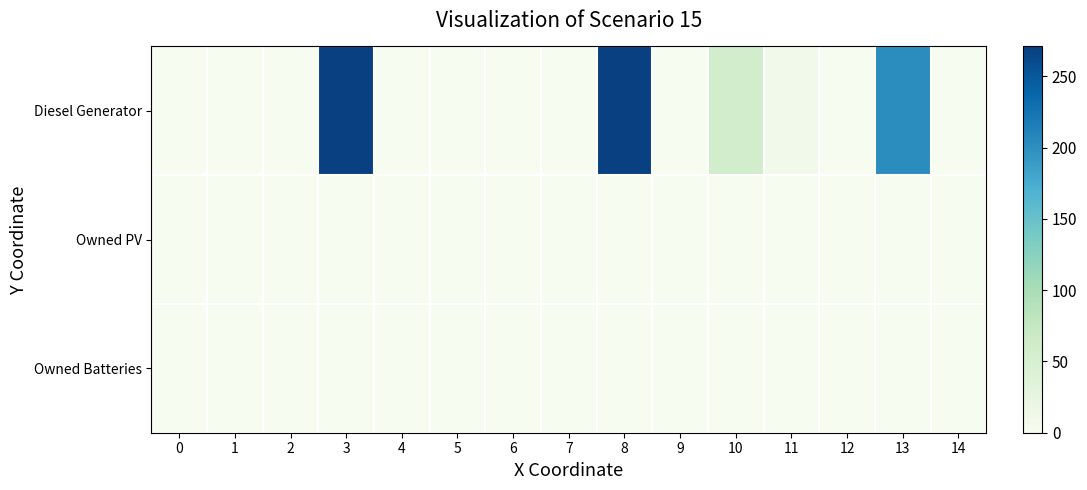

Reading right to left, transcribe all the data shown in this chart.

Diesel Generator: 14=0.0	13=203.0	12=0.0	11=9.0	10=59.0	9=0.0	8=271.0	7=0.0	6=0.0	5=0.0	4=0.0	3=271.0	2=0.0	1=0.0	0=0.0
Owned PV: 14=0.0	13=0.0	12=0.0	11=0.0	10=0.0	9=0.0	8=0.0	7=0.0	6=0.0	5=0.0	4=0.0	3=0.0	2=0.0	1=0.0	0=0.0
Owned Batteries: 14=0.0	13=0.0	12=0.0	11=0.0	10=0.0	9=0.0	8=0.0	7=0.0	6=0.0	5=0.0	4=0.0	3=0.0	2=0.0	1=0.0	0=0.0